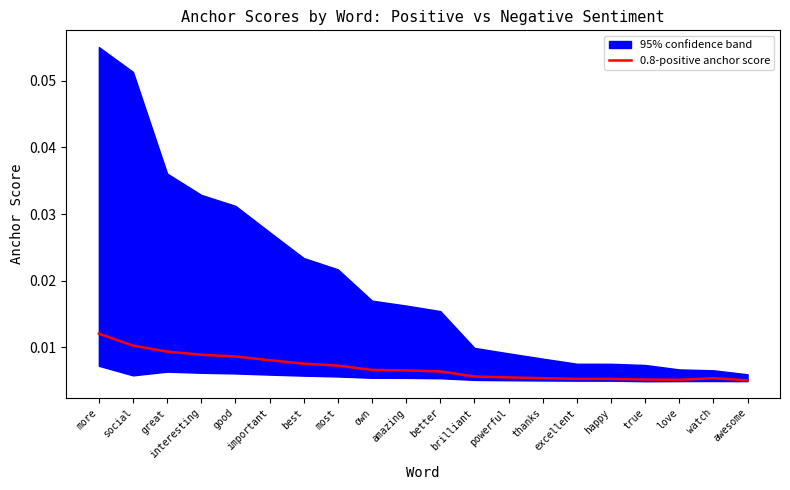

Is it true that the value at social is 0.0?

False